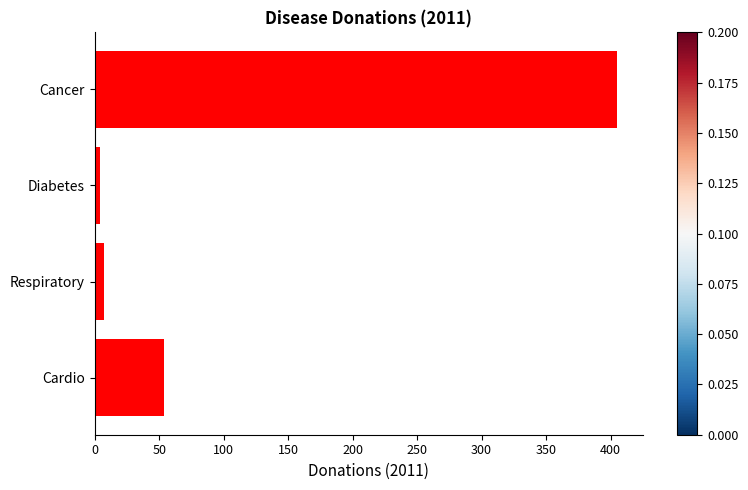

Reading bottom to top, transcribe all the data shown in this chart.

Cardio=54.1	Respiratory=7.0	Diabetes=4.2	Cancer=404.9